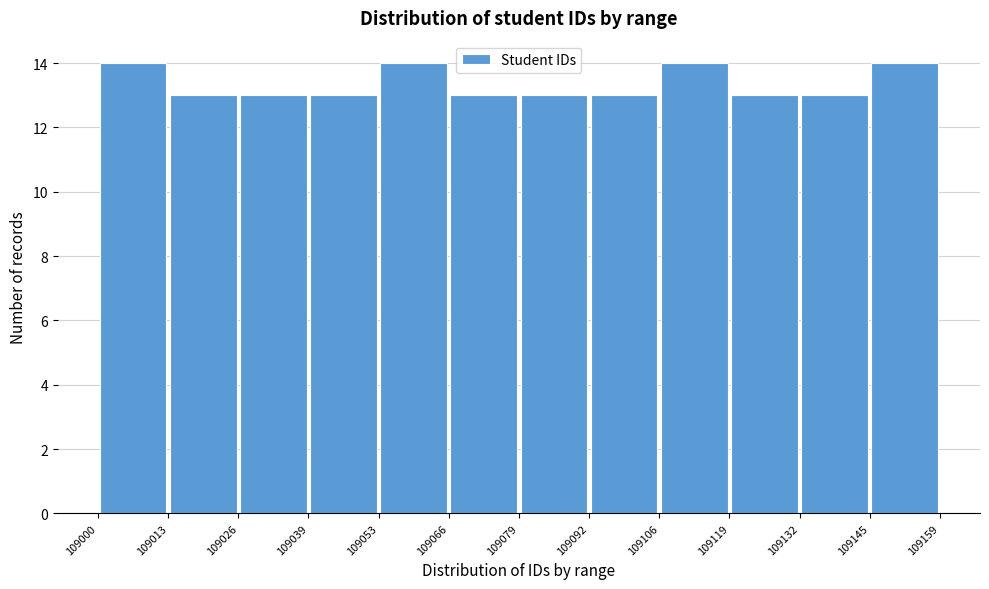

How tall is the bar that spans 109119 to 109132 on the x-axis? The values are not printed on the chart, so give them approximately, as read against the axis.

13